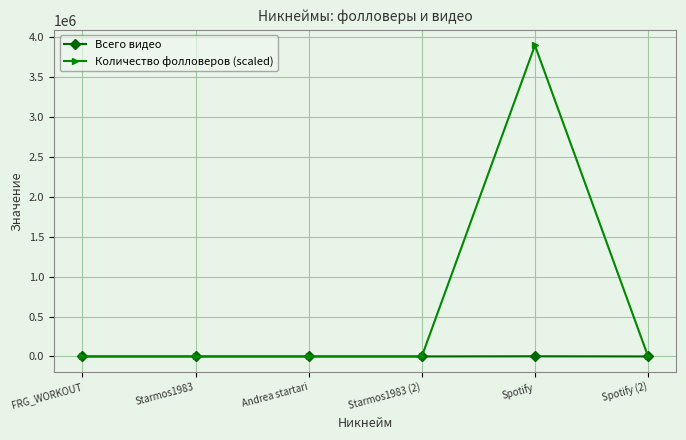

List the series in order of their peak value, lowest first.

Всего видео, Количество фолловеров (scaled)